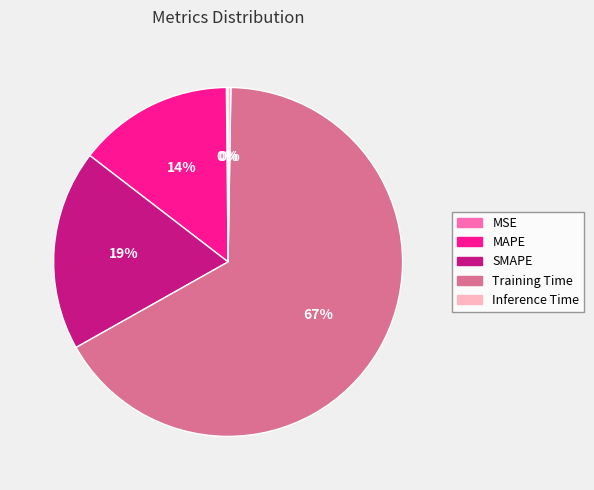

To the nearest percent, what is the average slice percentage?

20%